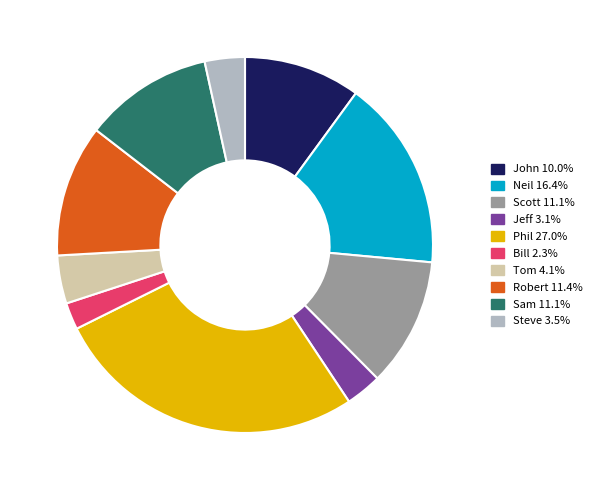

True or false: Jeff accounts for 3% of the total.

True